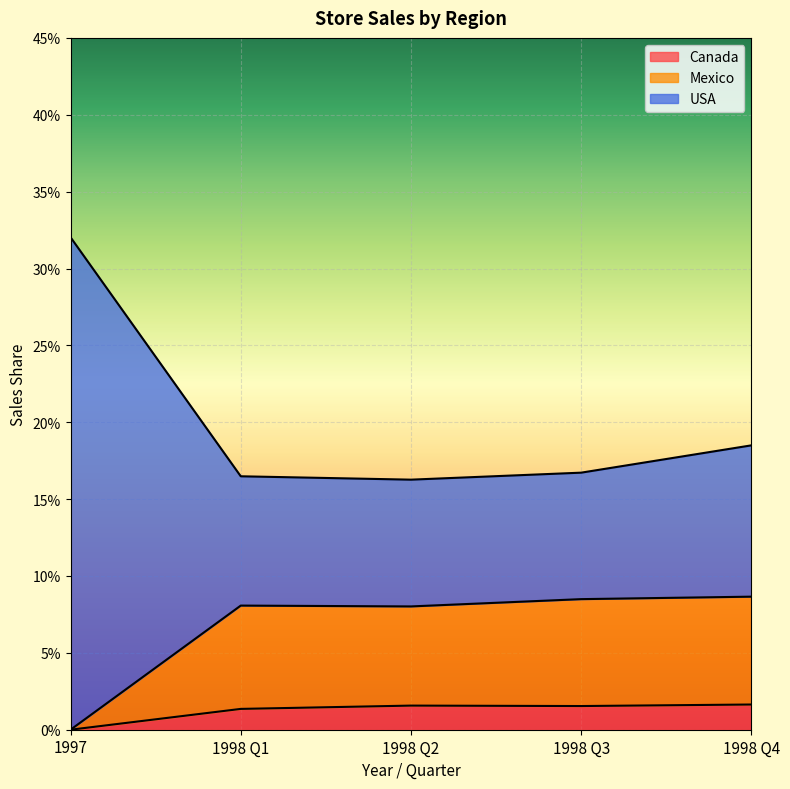

Reading left to right, list all the values displayed in this chart.

Canada: 0.0	0.0	0.0	0.0	0.0
Mexico: 0.0	0.1	0.1	0.1	0.1
USA: 0.3	0.2	0.2	0.2	0.2